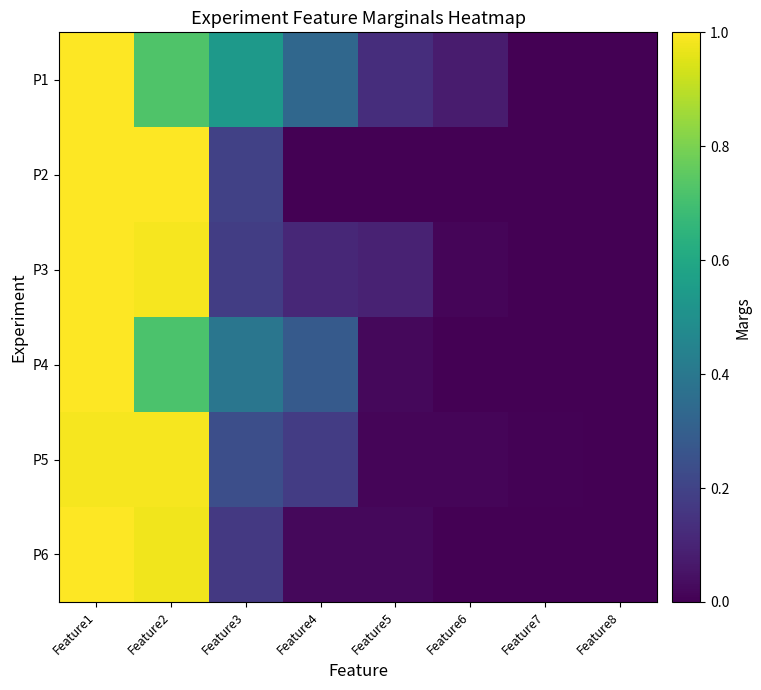

Which series has the largest range (max minus min)?

P2